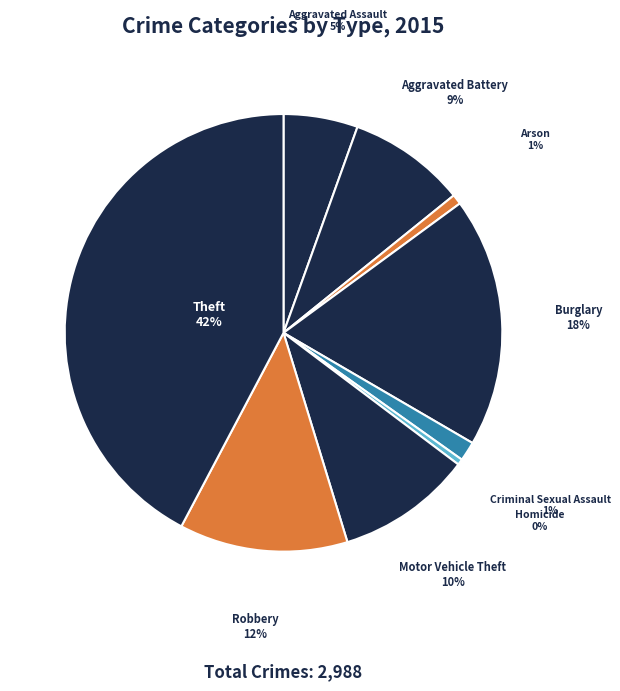

Which category has the biggest portion of the pie?

Theft